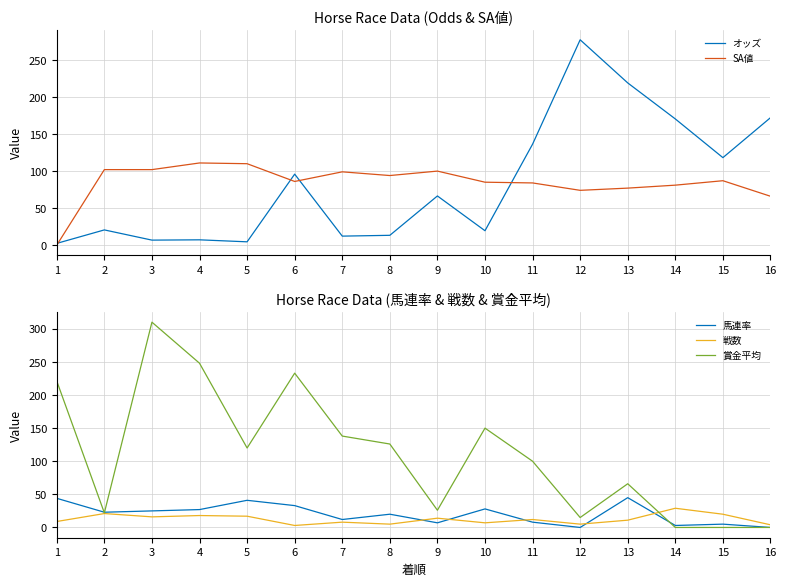

Reading left to right, list all the values displayed in this chart.

オッズ: 2.3	20.5	6.7	7.1	4.4	95.9	12.1	13.2	66.4	19.4	136.4	277.5	219.2	170.5	118.2	172.2
SA値: 0.0	102.0	102.0	111.0	110.0	86.0	99.0	94.0	100.0	85.0	84.0	74.0	77.0	81.0	87.0	66.0
馬連率: 44.0	23.0	25.0	27.0	41.0	33.0	12.0	20.0	7.0	28.0	8.0	0.0	45.0	3.0	5.0	0.0
戦数: 9.0	21.0	16.0	18.0	17.0	3.0	8.0	5.0	14.0	7.0	12.0	5.0	11.0	29.0	20.0	4.0
賞金平均: 221.0	22.0	310.0	248.0	120.0	233.0	138.0	126.0	26.0	150.0	100.0	15.0	66.0	0.0	0.0	0.0